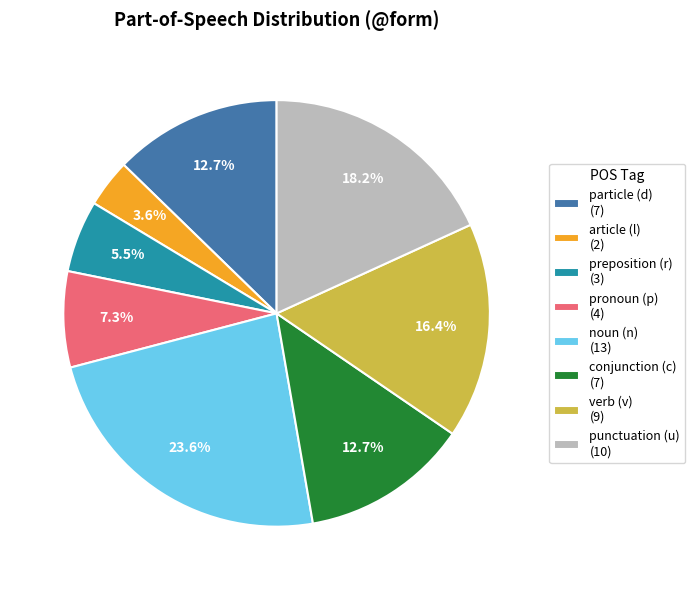

How many segments does this pie chart have?

8